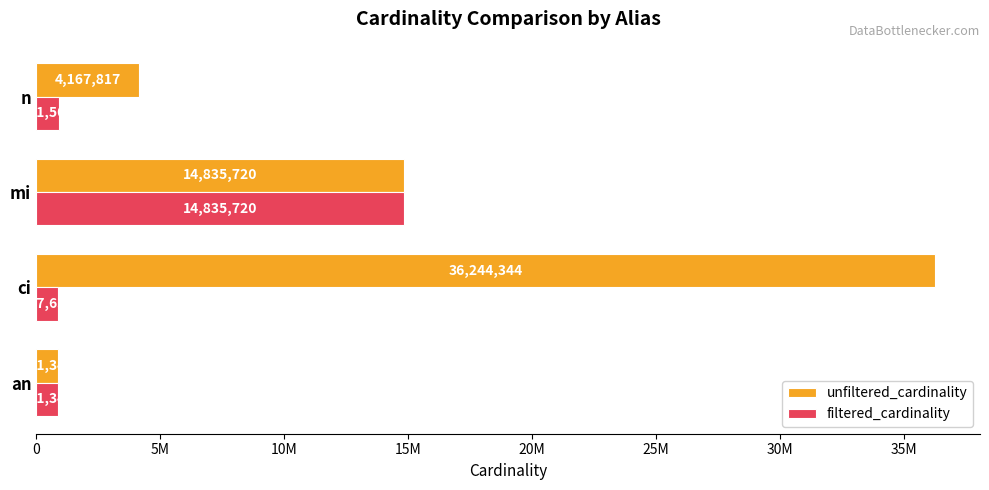

What are all the series names shown in the legend?

unfiltered_cardinality, filtered_cardinality